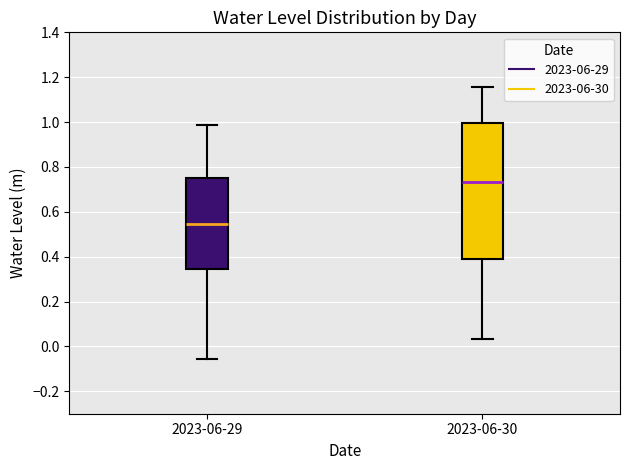

Reading left to right, transcribe this box plot: for each box, give where its median line is, the range the box spans, and where its two whiskers end, as read against the y-axis. The values are not printed on the chart, so give them approximately, as read against the axis.

2023-06-29: median 0.54, box 0.34 to 0.76, whiskers -0.06 to 0.98
2023-06-30: median 0.74, box 0.38 to 1.00, whiskers 0.04 to 1.16